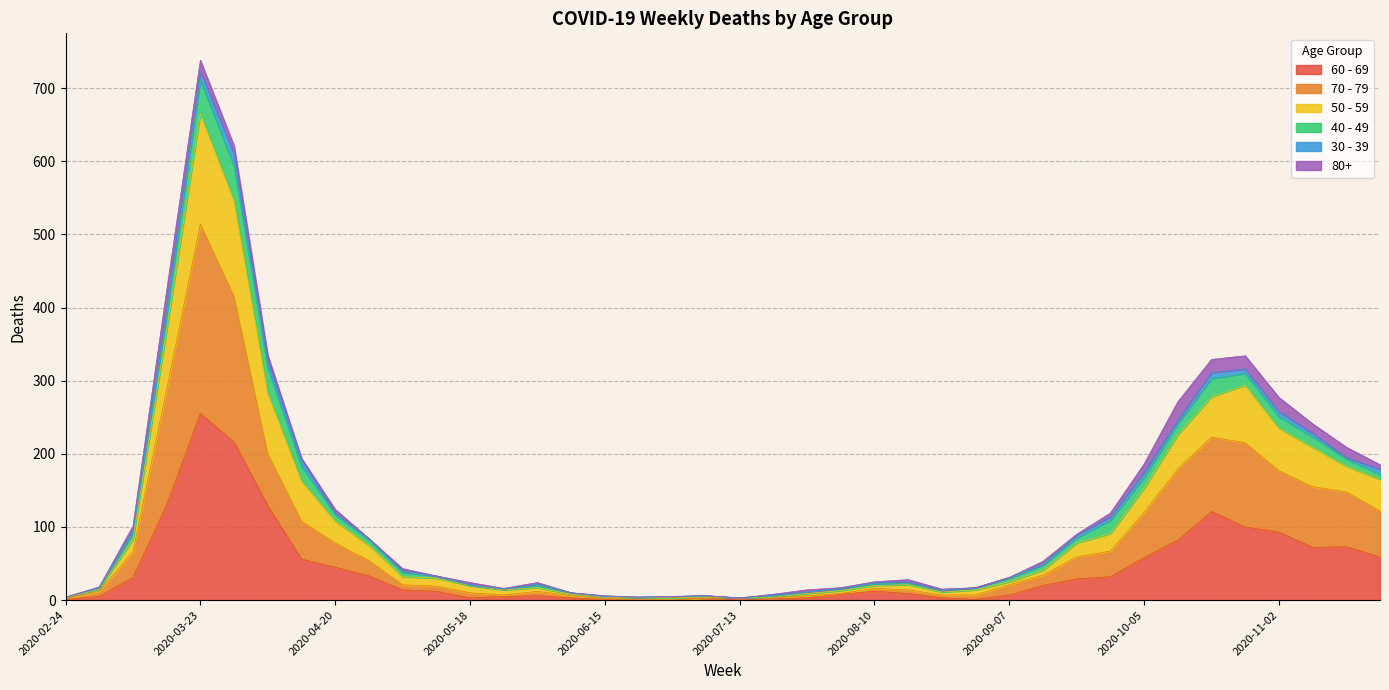

List the labels in order of 60 - 69 value, smallest first.

2020-06-22, 2020-06-29, 2020-07-13, 2020-02-24, 2020-06-15, 2020-08-31, 2020-07-20, 2020-05-18, 2020-06-08, 2020-07-06, 2020-07-27, 2020-08-24, 2020-03-02, 2020-05-25, 2020-06-01, 2020-09-07, 2020-08-03, 2020-08-17, 2020-05-11, 2020-08-10, 2020-05-04, 2020-09-14, 2020-09-21, 2020-03-09, 2020-09-28, 2020-04-27, 2020-04-20, 2020-04-13, 2020-10-05, 2020-11-23, 2020-11-09, 2020-11-16, 2020-10-12, 2020-11-02, 2020-10-26, 2020-10-19, 2020-04-06, 2020-03-16, 2020-03-30, 2020-03-23